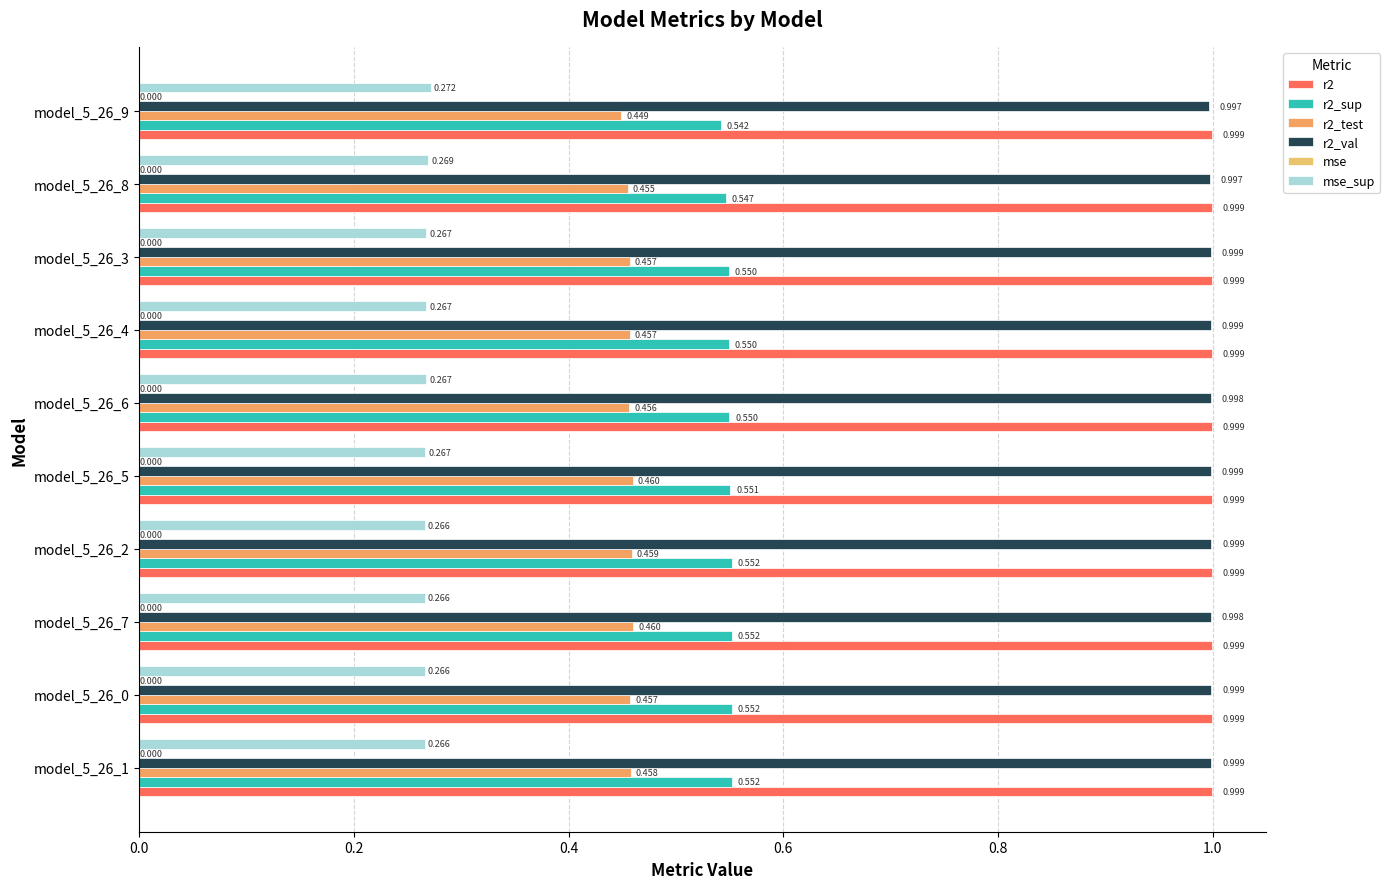

Count the number of categories in the chart.

10